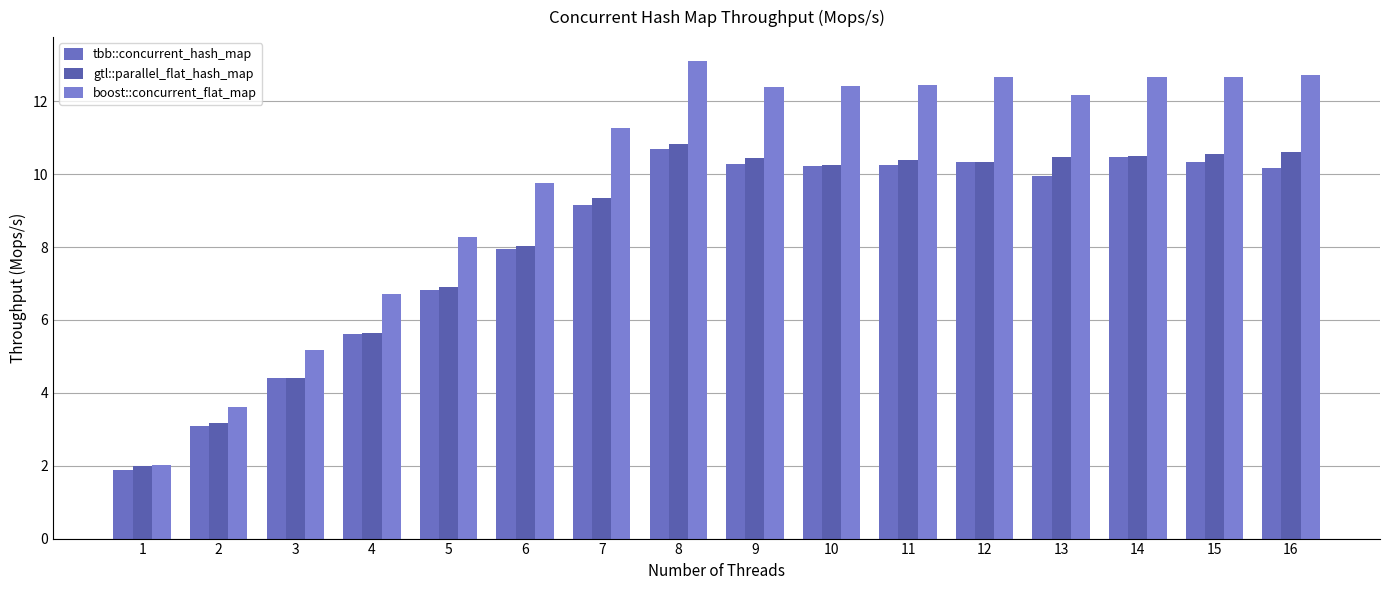

Are the bars grouped side by side (vs. stacked)?

Yes